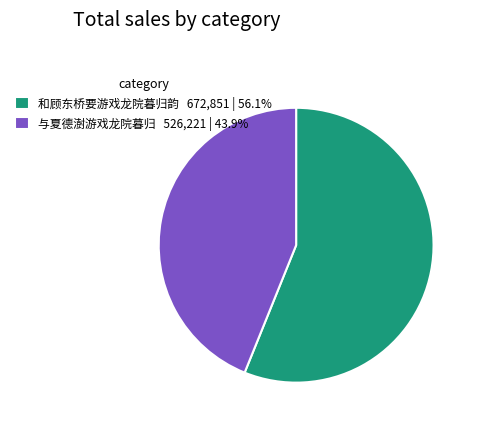

Does 与夏德澍游戏龙院暮归 526,221 | 43.9% represent more than half of the total?

No